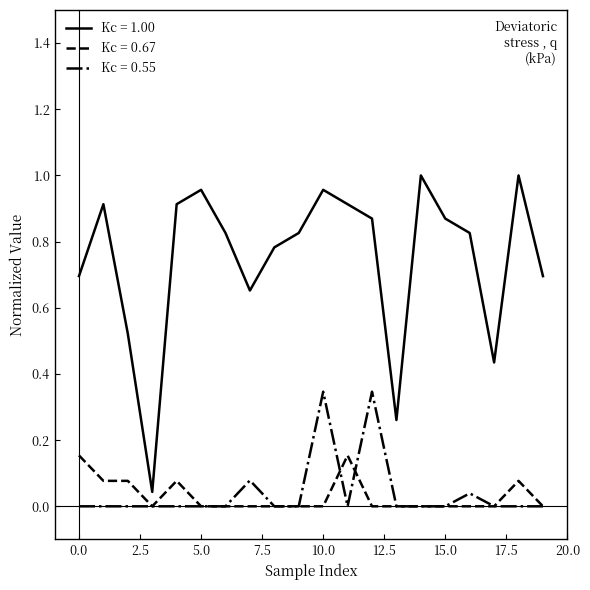

True or false: Kc = 0.67 and Kc = 1.00 cross at least once.

False